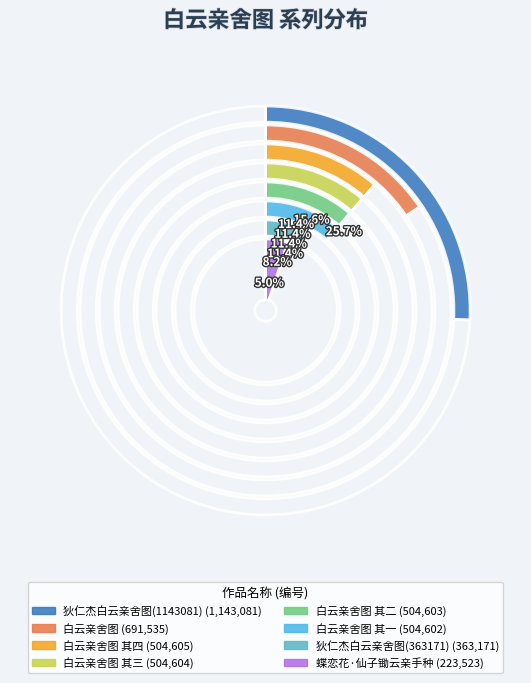

Combined, what portion of the pie is 狄仁杰白云亲舍图(363171) and 白云亲舍图?

23.8%